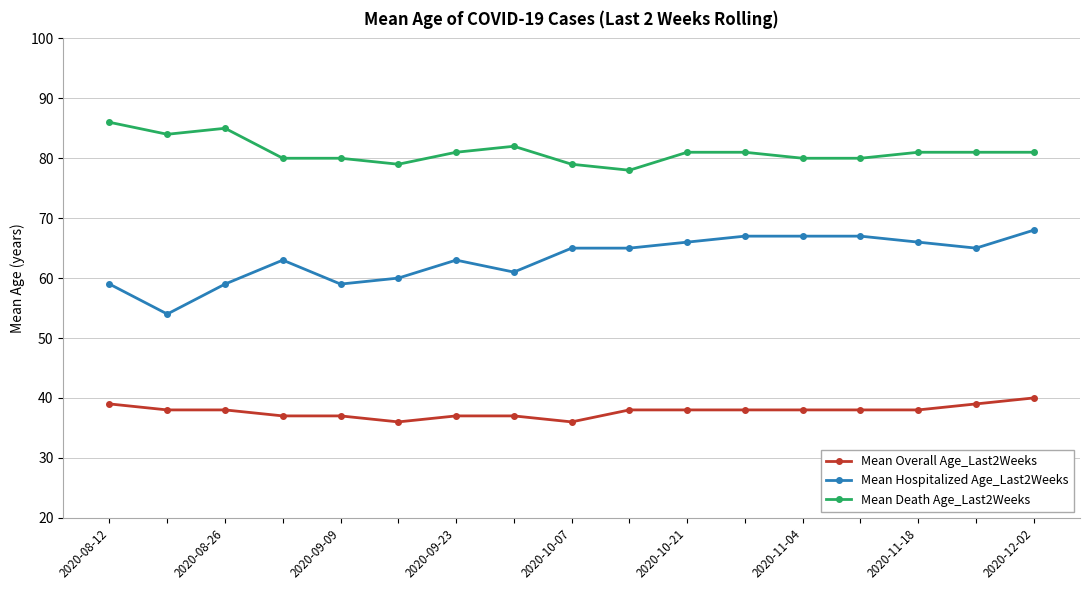

At how many categories does at least one series exceed 83?

3